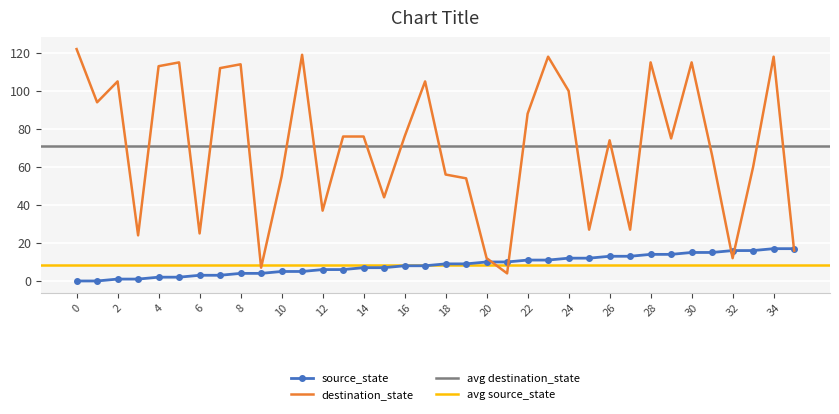

At which category is the sum across all series the highest?

34